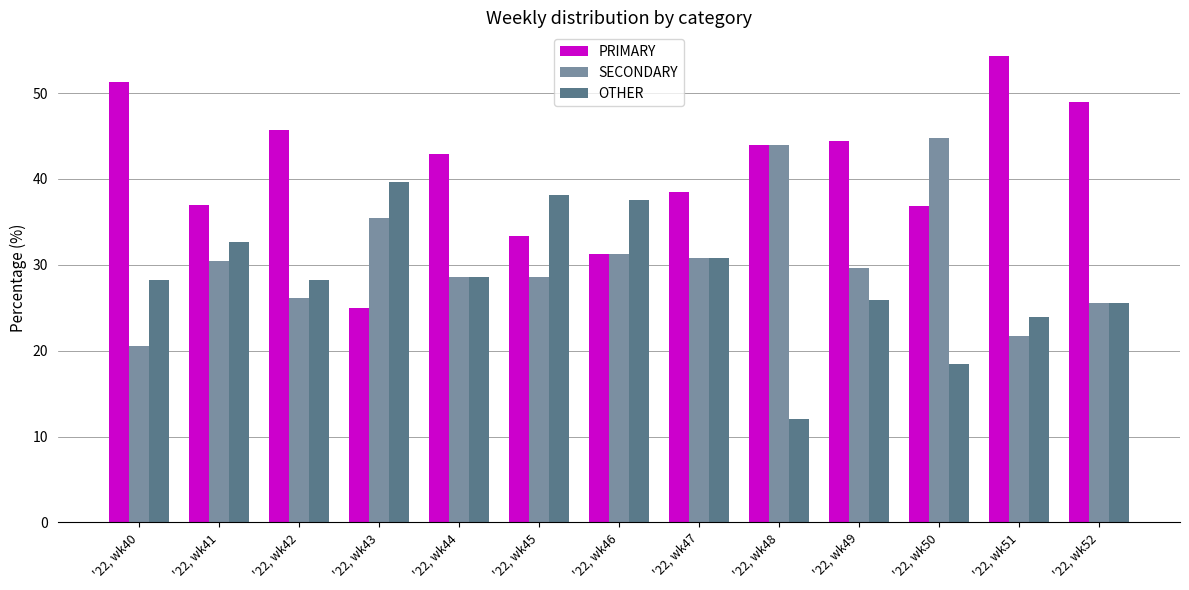

Count the number of categories in the chart.

13